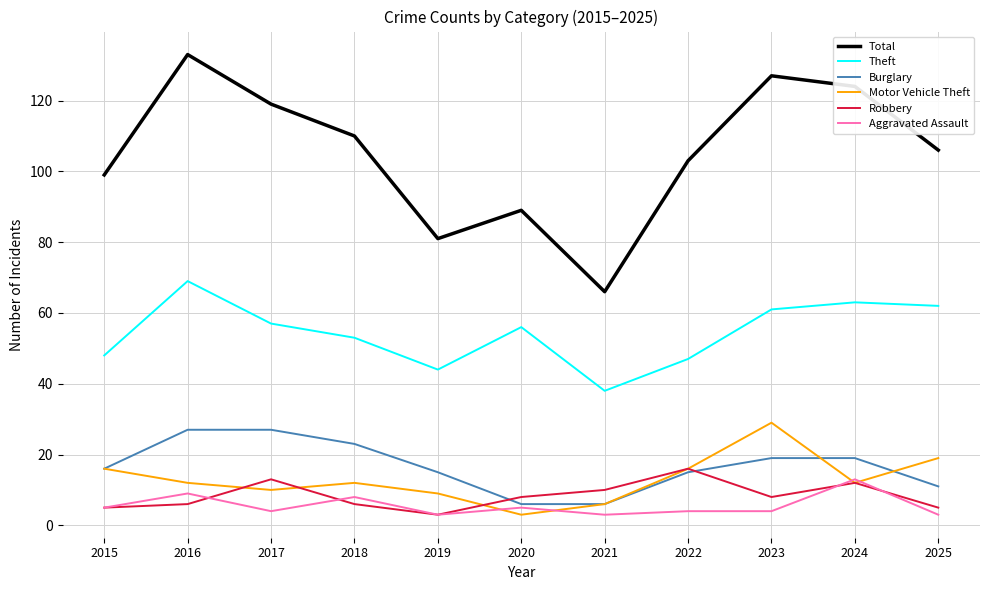

What is the difference between the highest and lowest values at 2023?

123